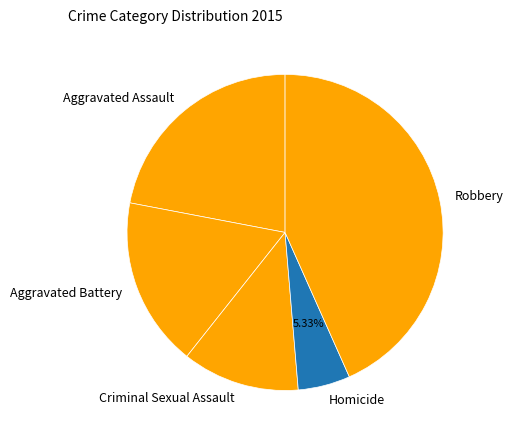

Is it true that Homicide is 5% of the pie?

True